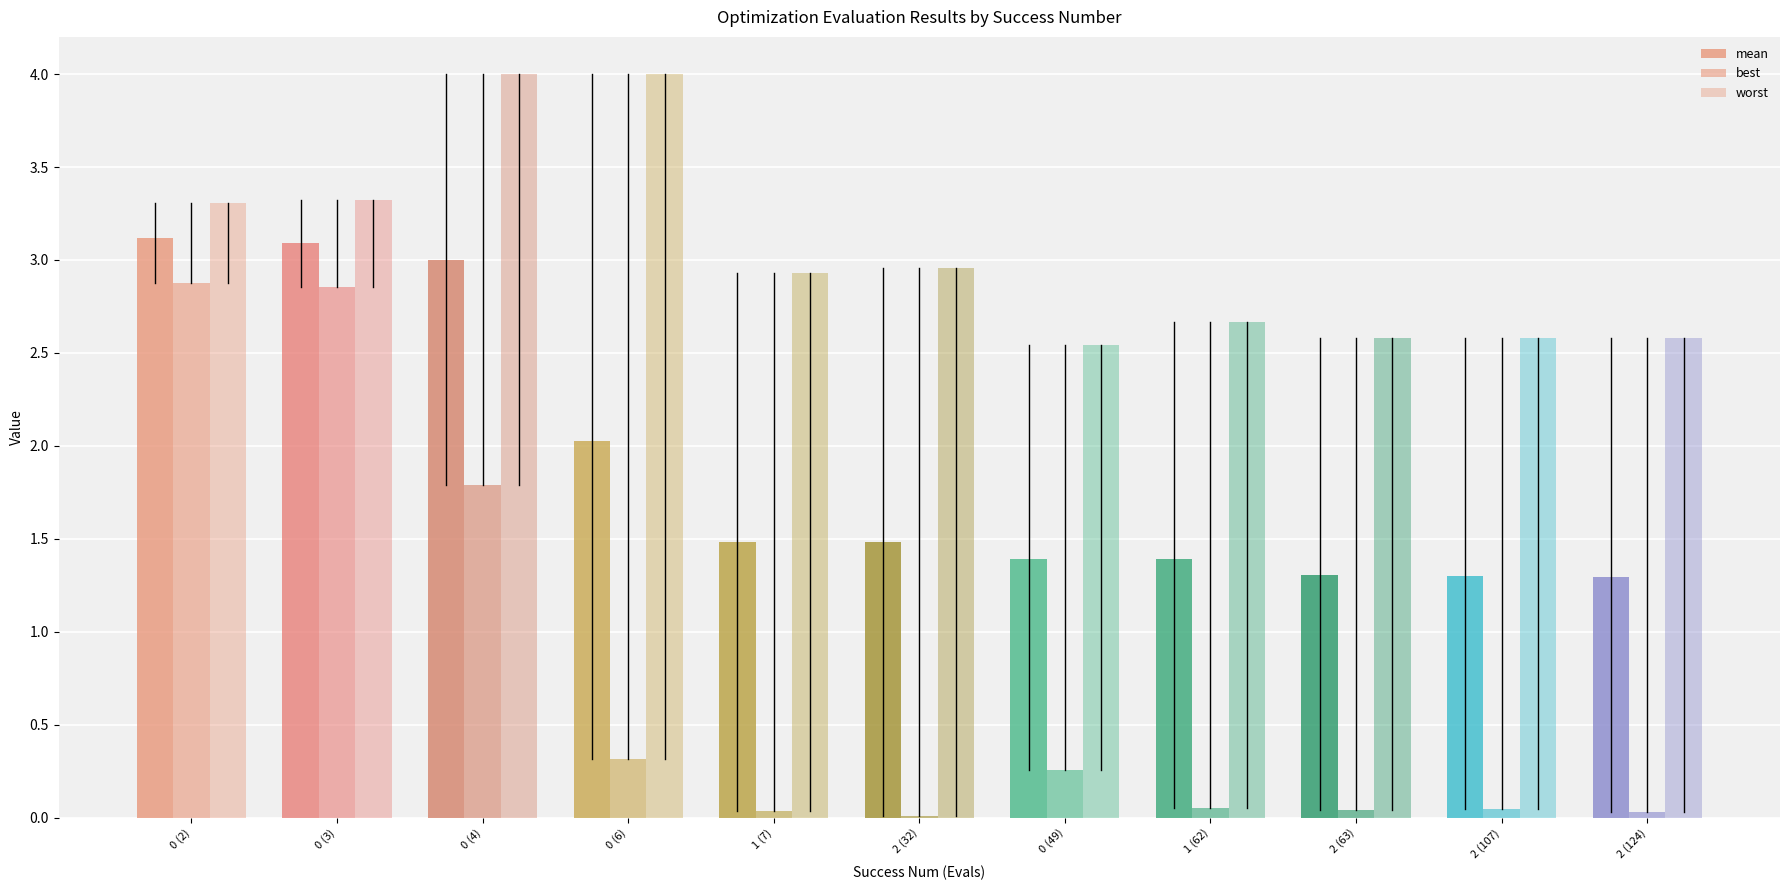

Reading left to right, list all the values displayed in this chart.

mean: 0 (2)=3.1	0 (3)=3.1	0 (4)=3.0	0 (6)=2.0	1 (7)=1.5	2 (32)=1.5	0 (49)=1.4	1 (62)=1.4	2 (63)=1.3	2 (107)=1.3	2 (124)=1.3
best: 0 (2)=2.9	0 (3)=2.9	0 (4)=1.8	0 (6)=0.3	1 (7)=0.0	2 (32)=0.0	0 (49)=0.3	1 (62)=0.1	2 (63)=0.0	2 (107)=0.0	2 (124)=0.0
worst: 0 (2)=3.3	0 (3)=3.3	0 (4)=4.0	0 (6)=4.0	1 (7)=2.9	2 (32)=3.0	0 (49)=2.5	1 (62)=2.7	2 (63)=2.6	2 (107)=2.6	2 (124)=2.6